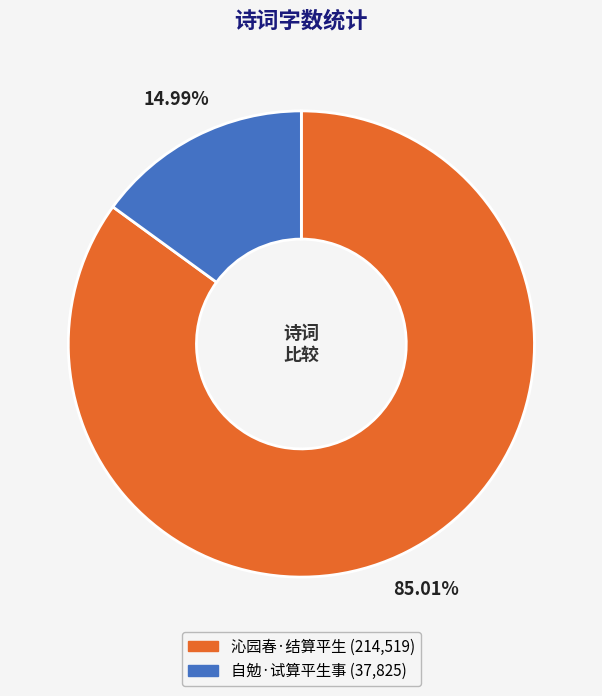

How much of the chart is everything except 自勉·试算平生事?

85.0%